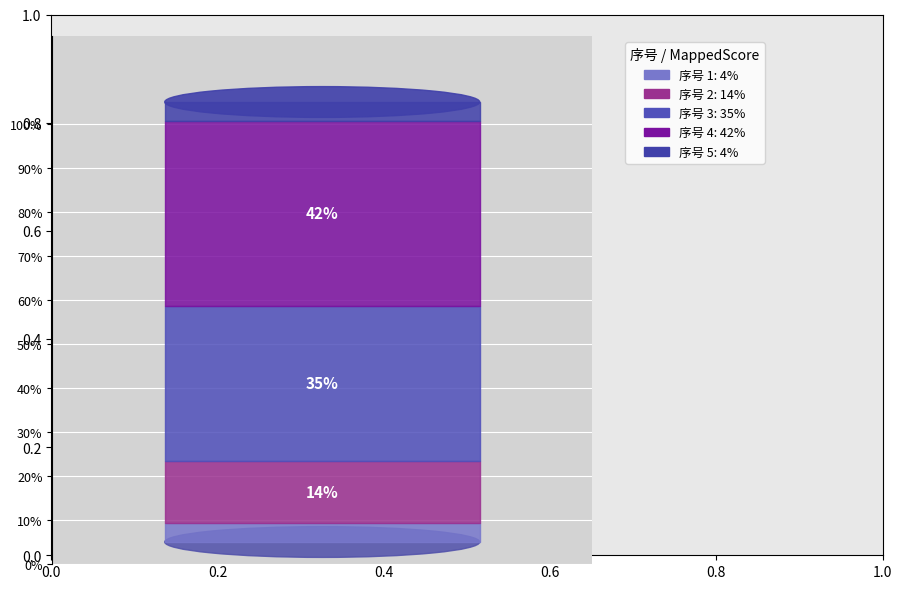

Which slice is the smallest?

5